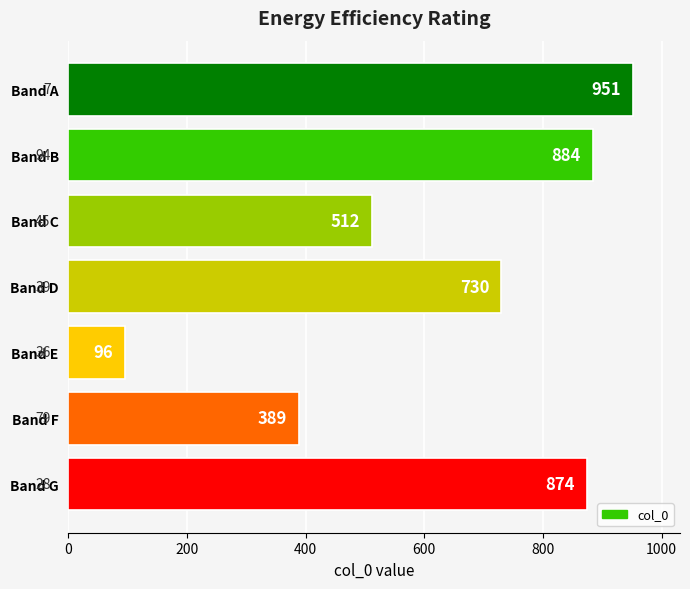

Between Band G and Band C, which is larger?

Band G